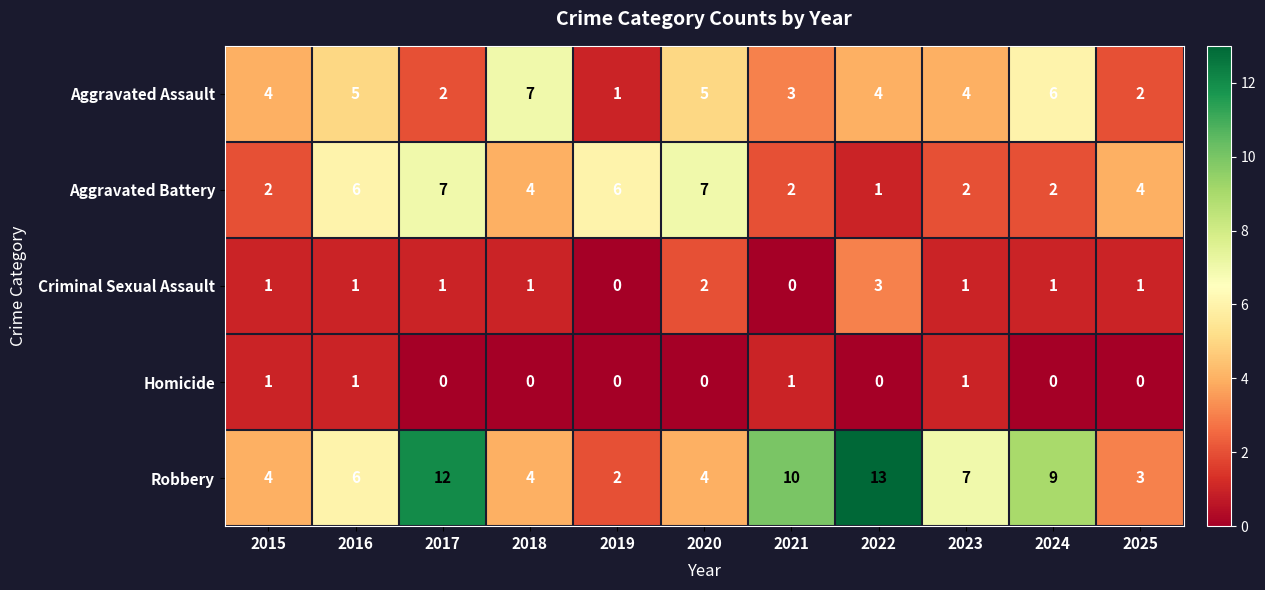

At 2024, list the series in order from smallest to largest.

Homicide, Criminal Sexual Assault, Aggravated Battery, Aggravated Assault, Robbery